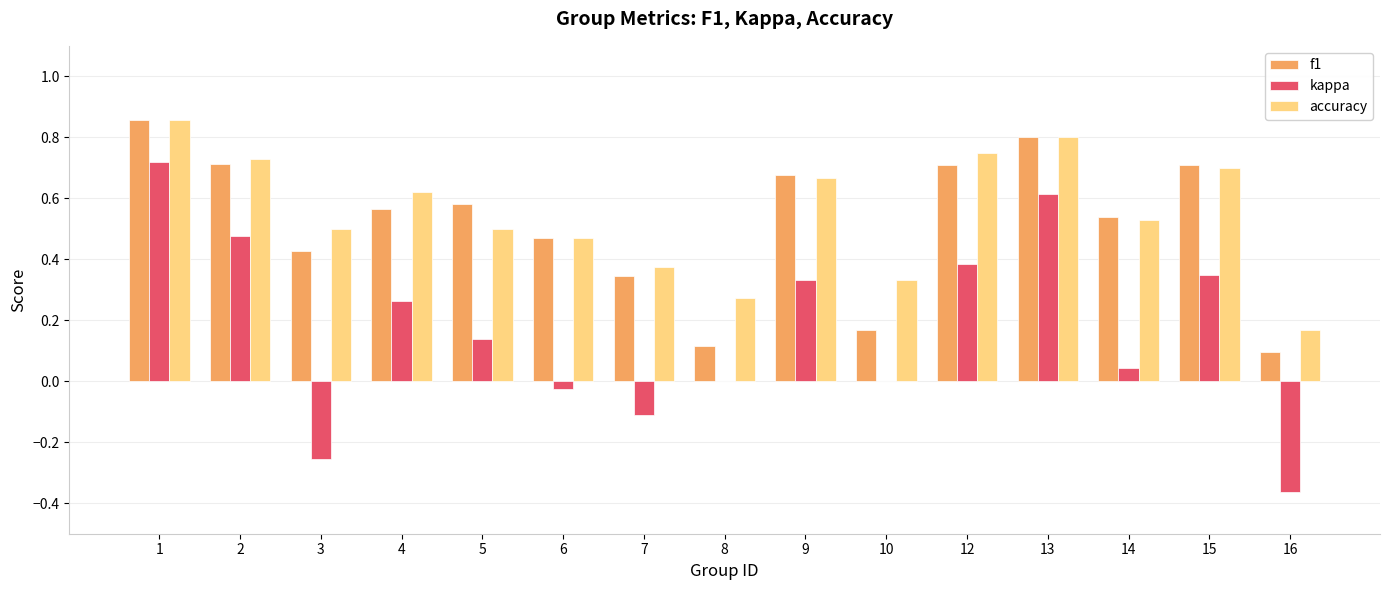

Which category has the highest value in the accuracy series?

1